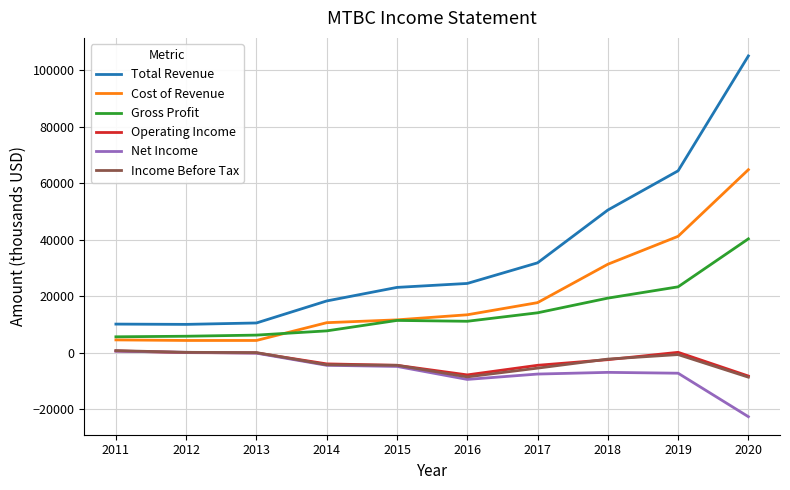

What is the smallest value displayed?

-22700